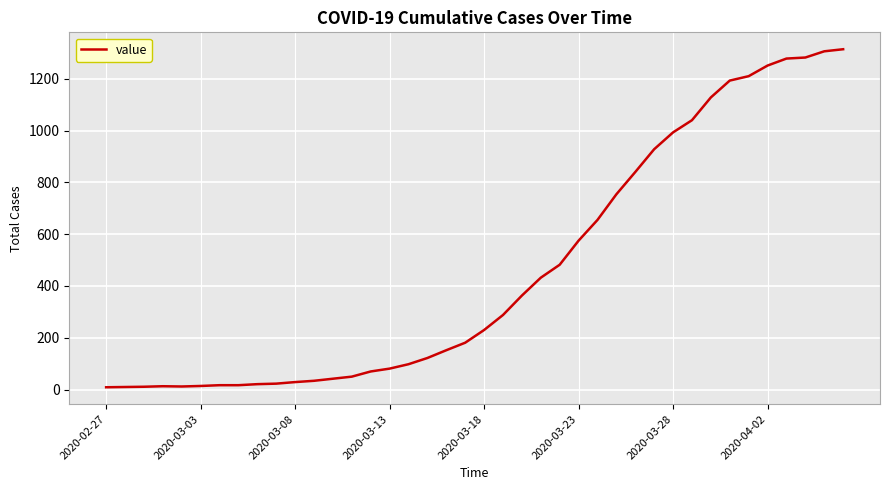

What is the difference between the maximum and minimum values?

1305